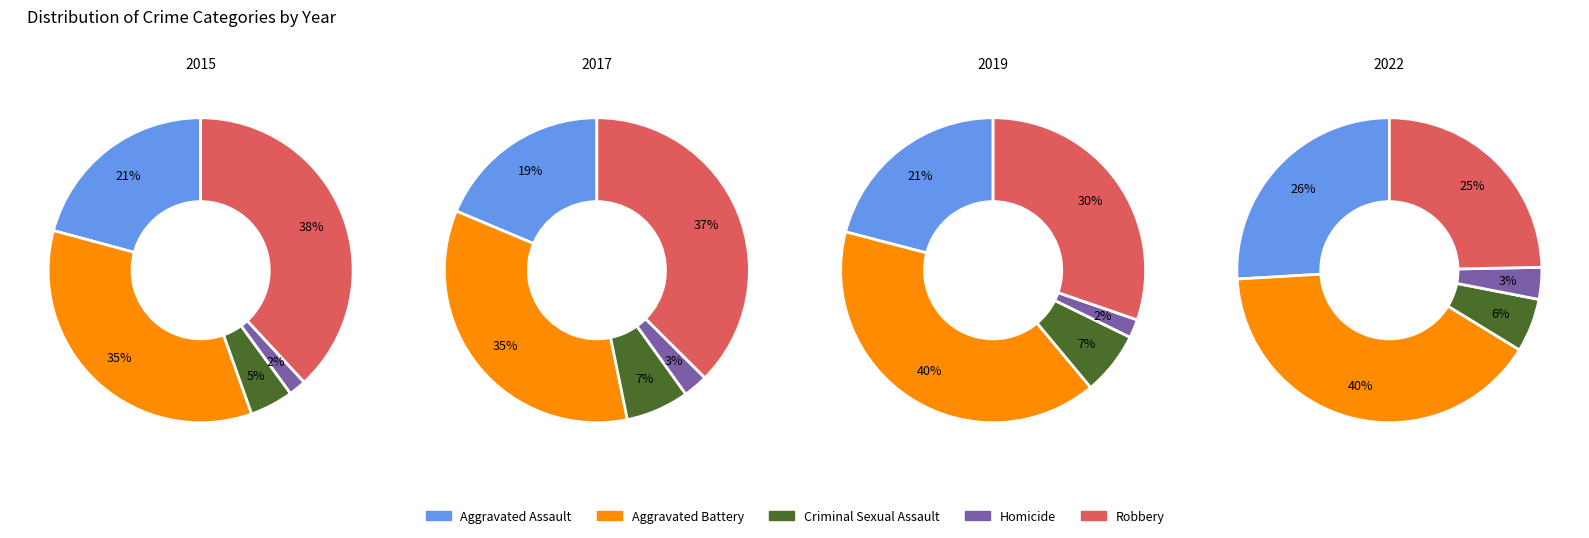

To the nearest percent, what percentage of the pie is 2019?

10%